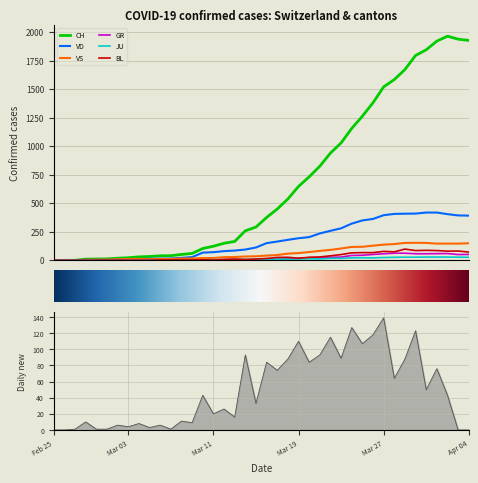

The value of BL at 10 is 1. True or false?

False